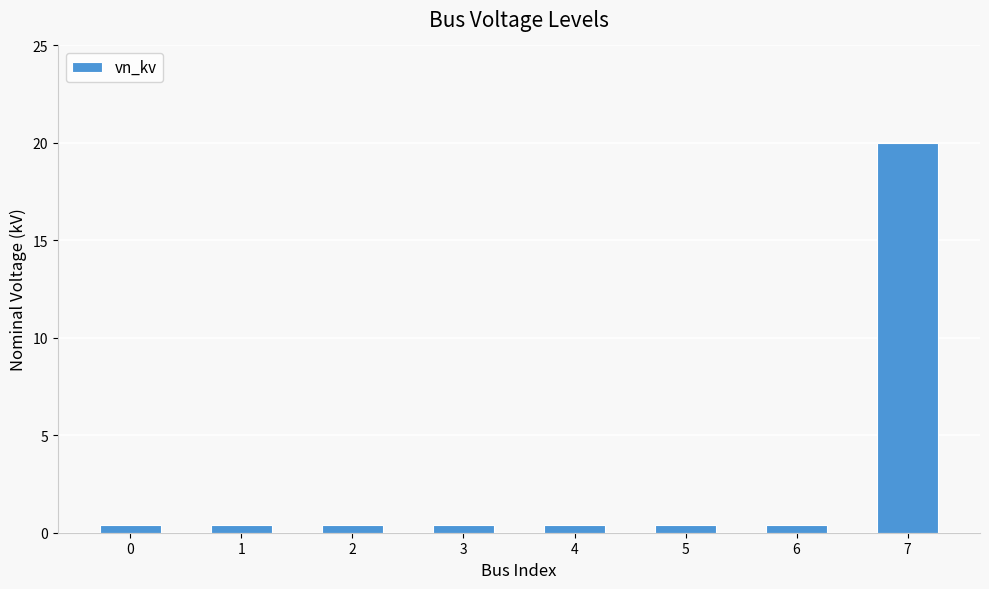

The chart shows a value of 20.0 at 7. True or false?

True